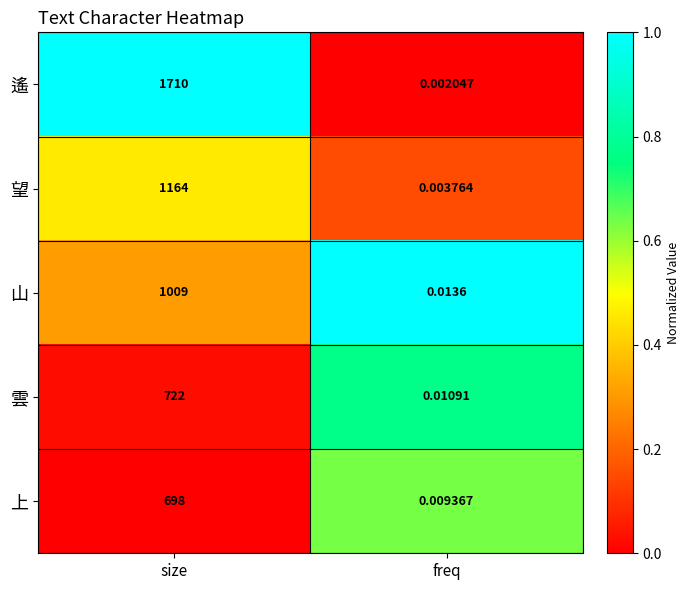

Which series has the largest range (max minus min)?

遙